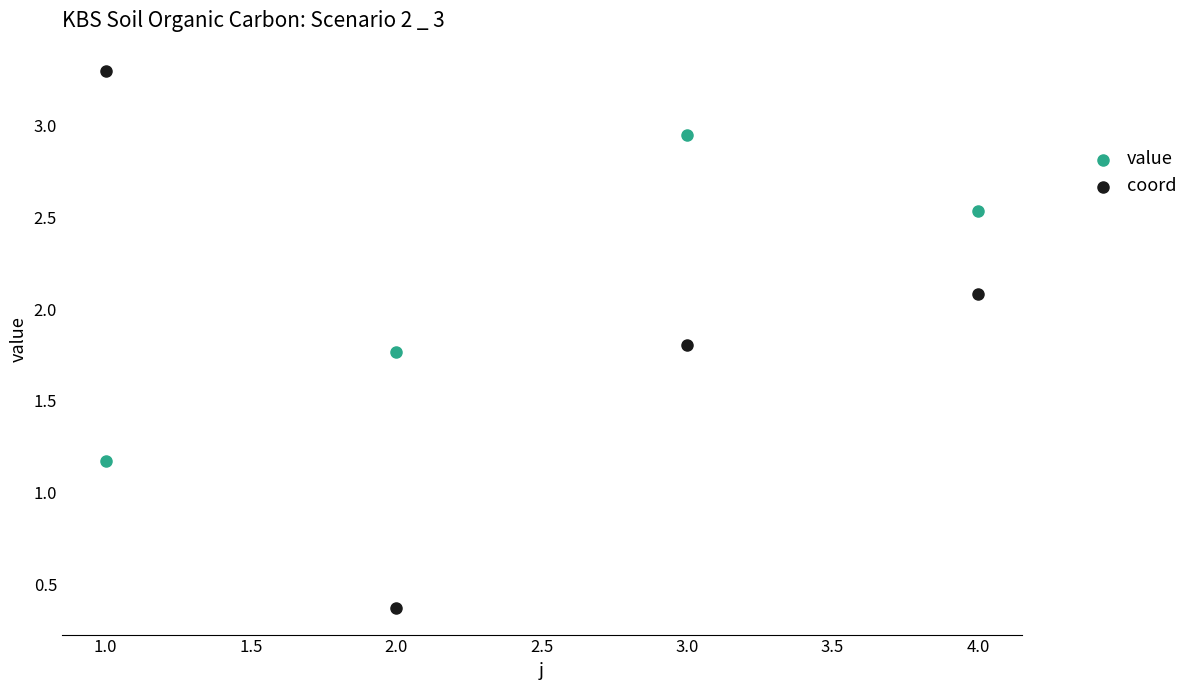

What are all the series names shown in the legend?

value, coord